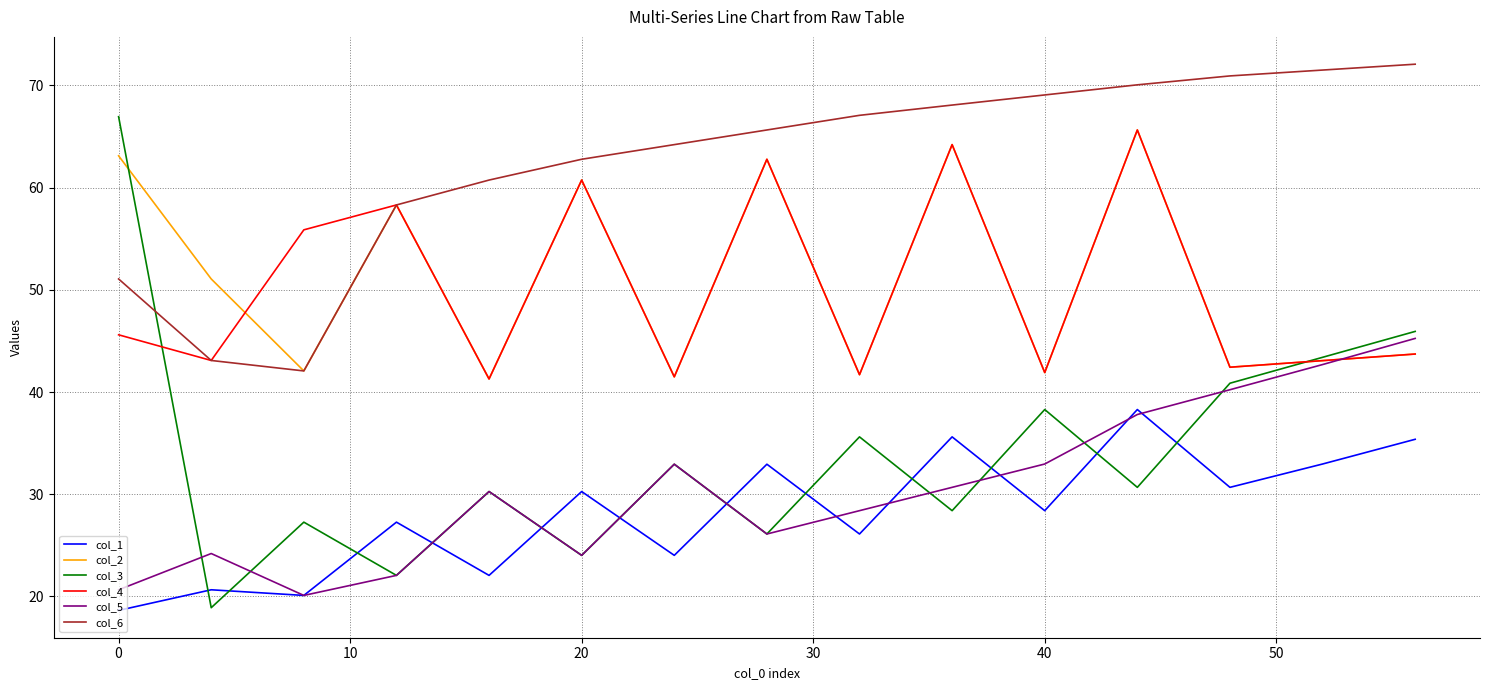

In col_4, how many points are lower than both neighbors (excluding endpoints)?

6